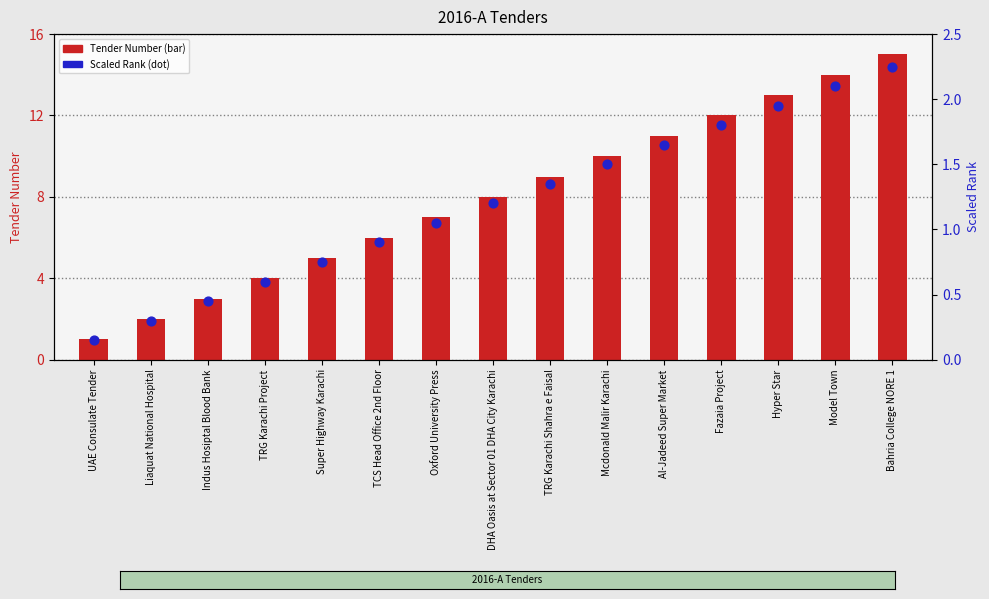

Which series reaches the maximum Y coordinate?

Tender Number